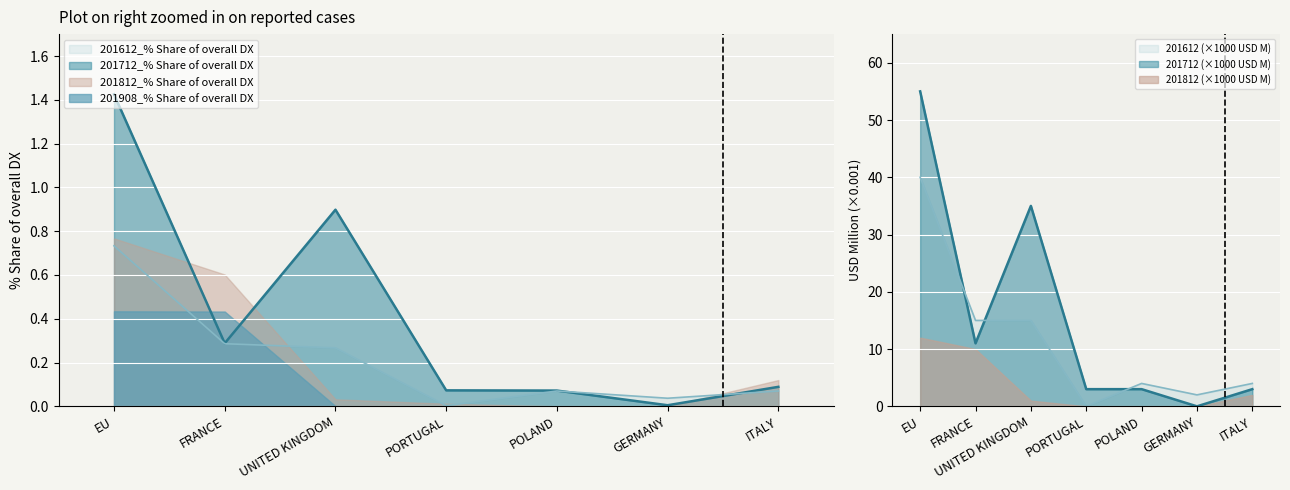

What position from the right is ITALY?

1